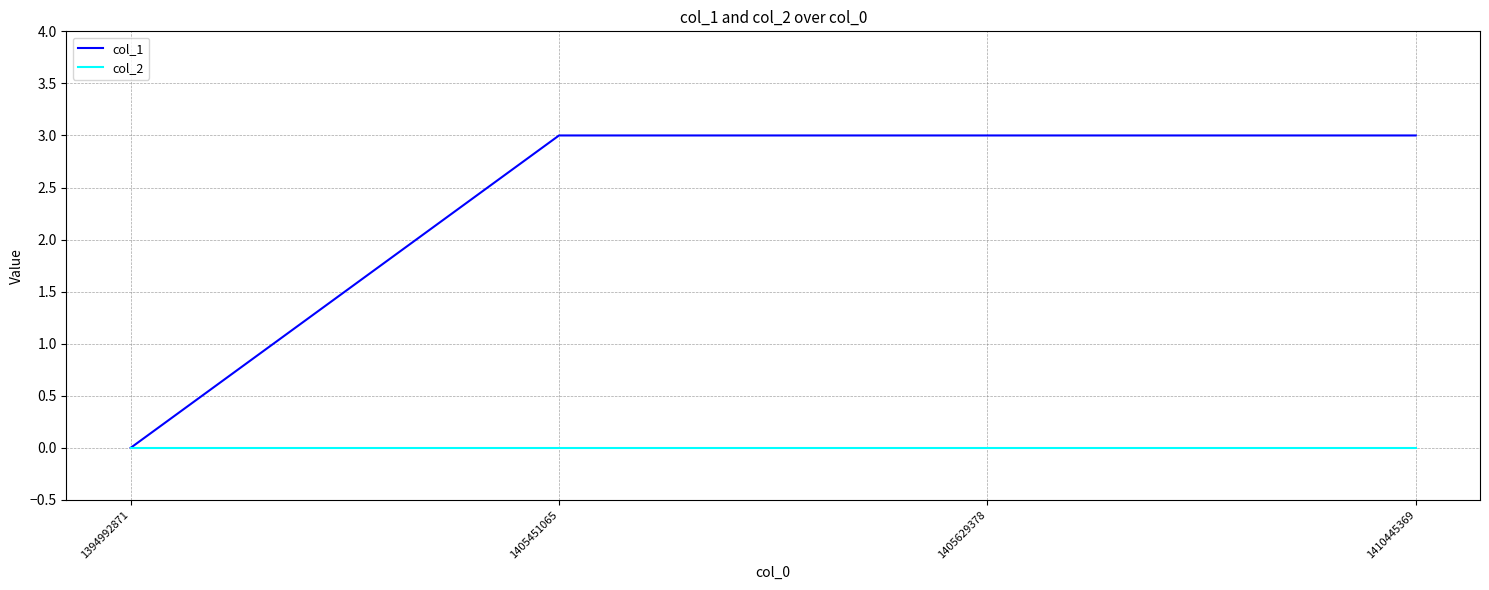

What is the total value across all series at 1410445369?

3